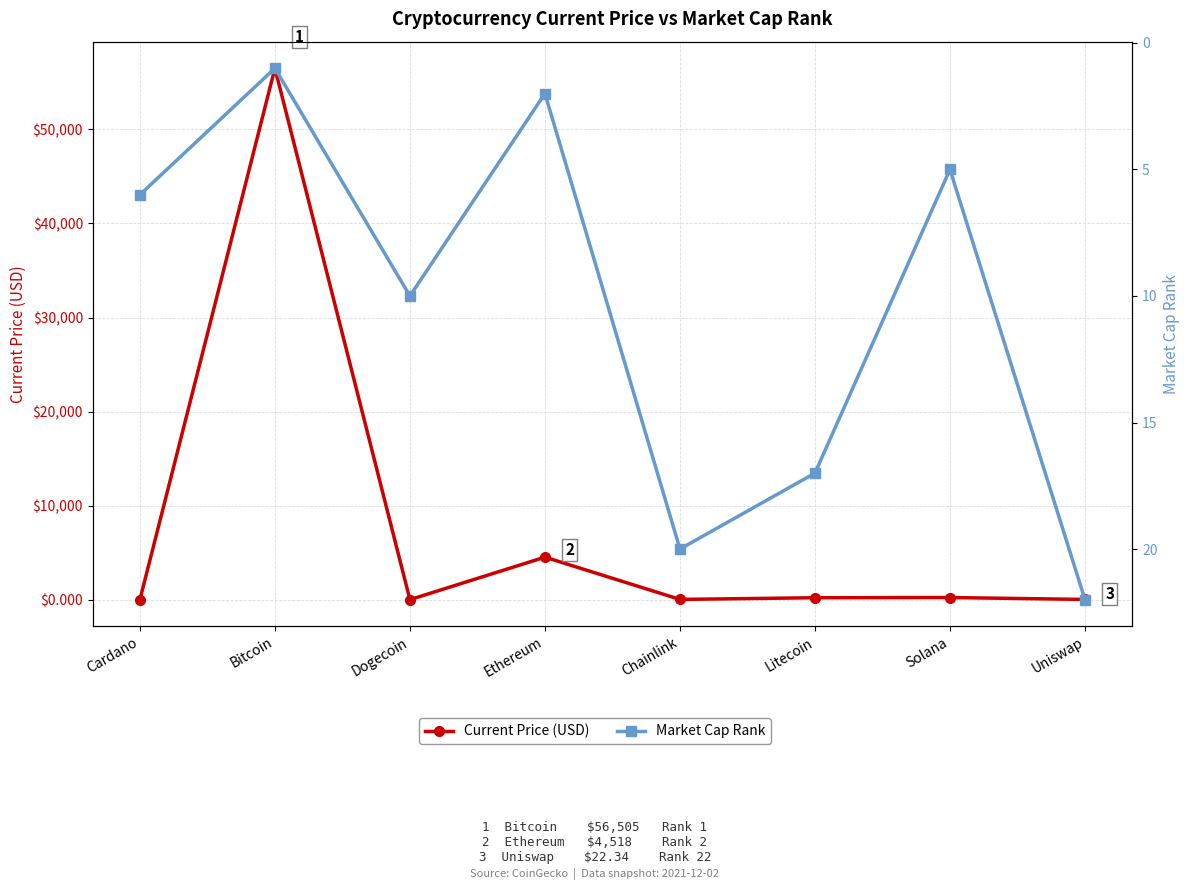

Which series has the widest spread of values?

Current Price (USD)